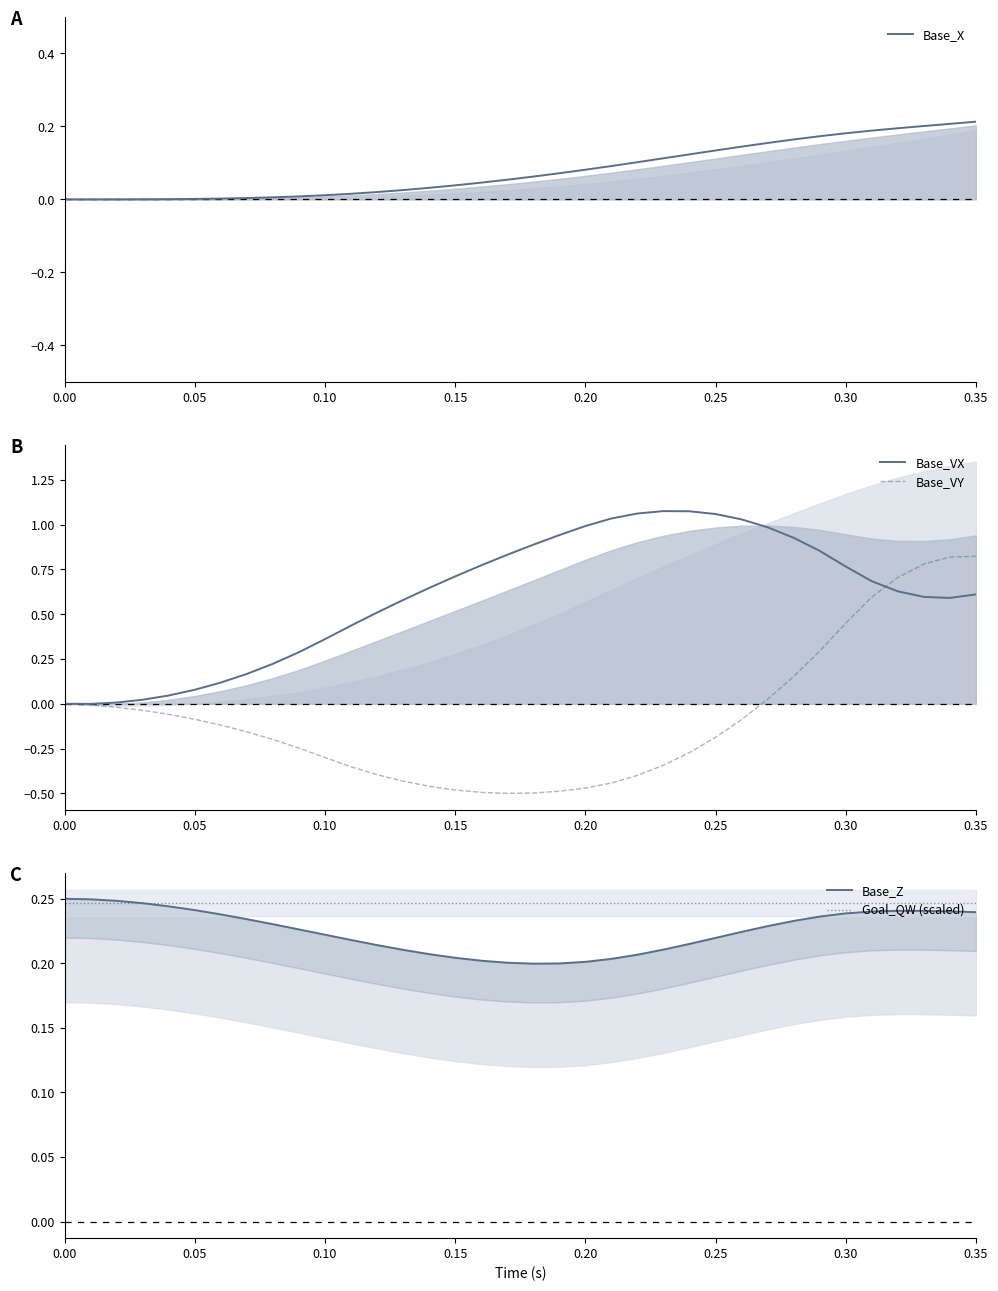

What is the difference between the second highest and minimum values in the Base_X series?

0.2